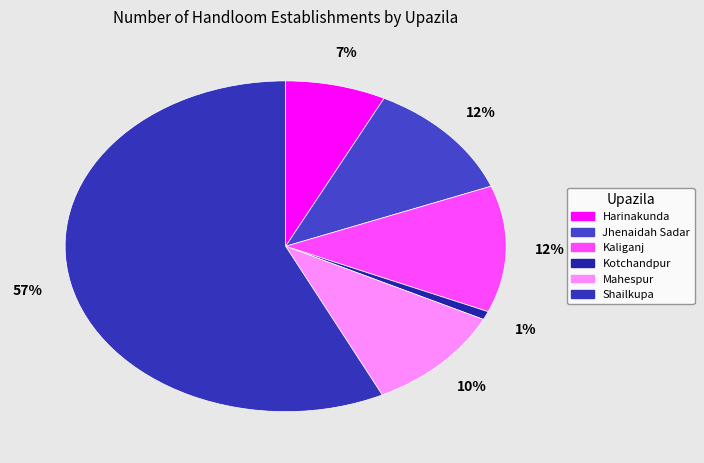

The Mahespur slice represents 22% of the pie. True or false?

False